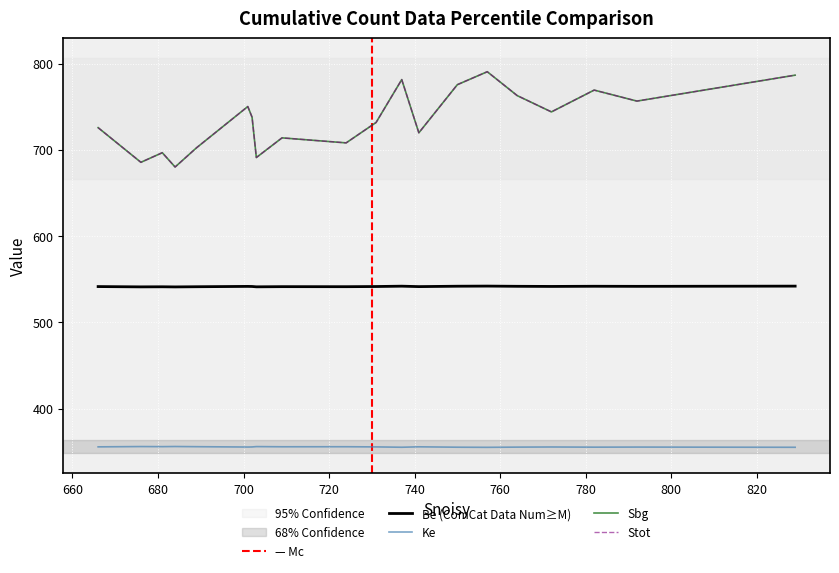

Which series has the widest spread of values?

Sbg